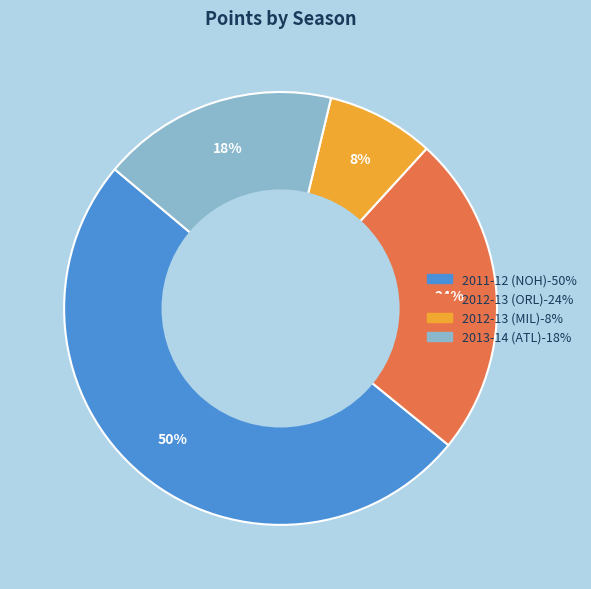

Do 2012-13 (ORL) and 2013-14 (ATL) together represent more than half of the pie?

No